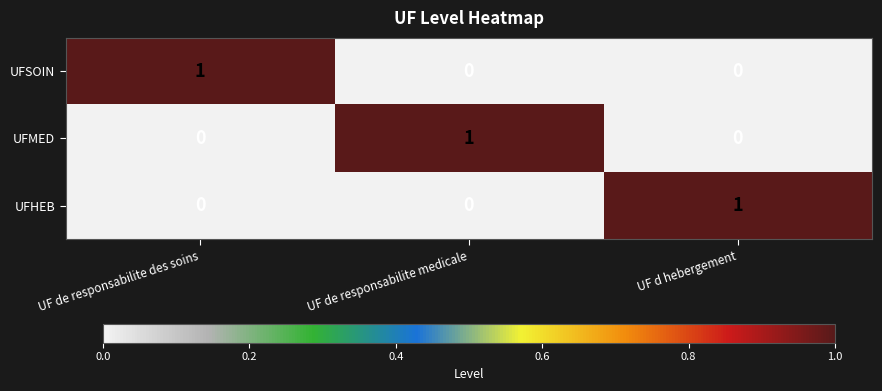

At how many categories does at least one series exceed 0?

3